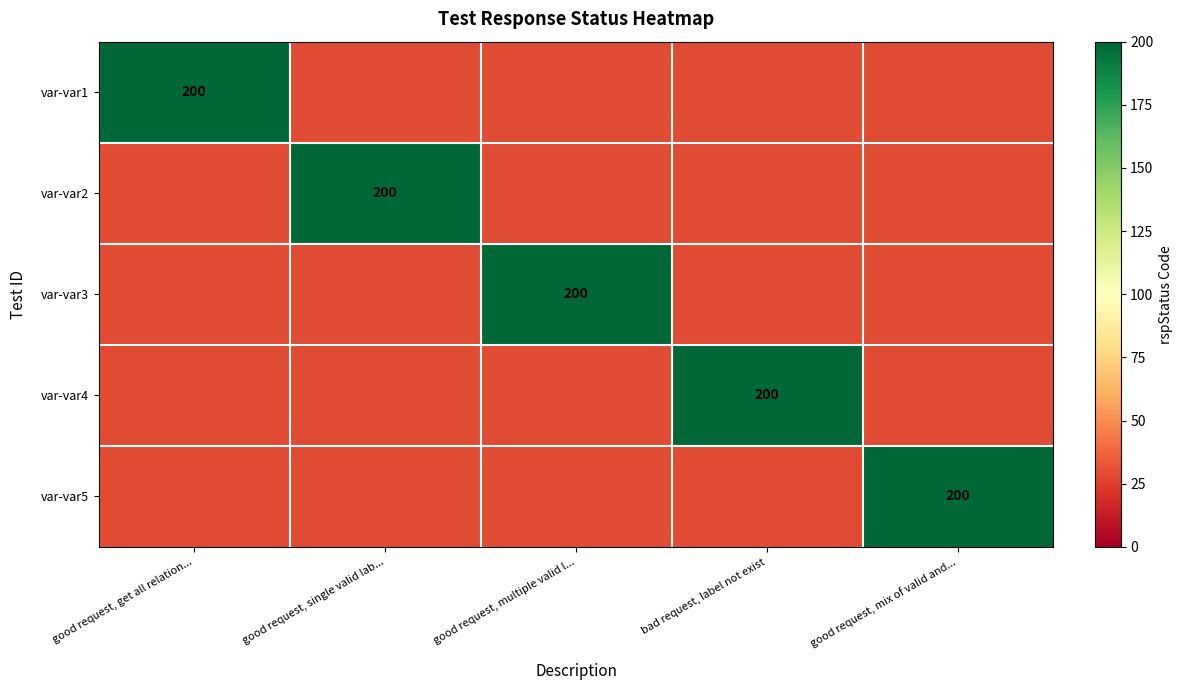

Which series has the largest total across all categories?

var-var1